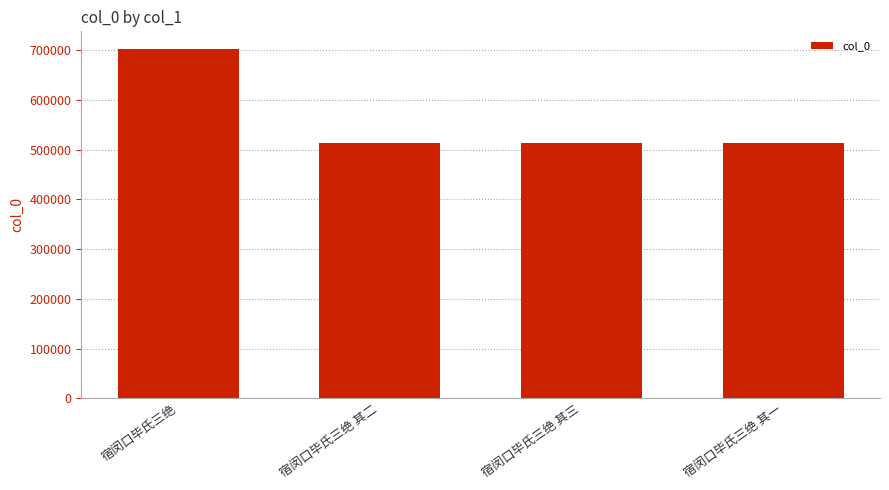

Between 宿闵口毕氏三绝 and 宿闵口毕氏三绝 其三, which is larger?

宿闵口毕氏三绝